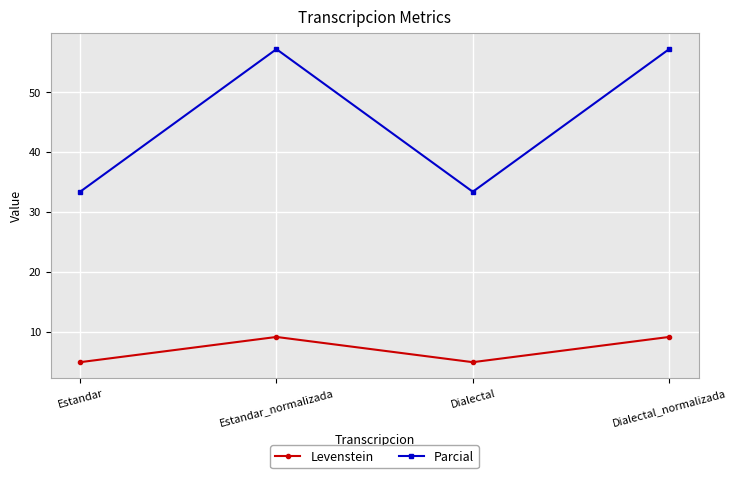

How many distinct data groups are displayed?

2